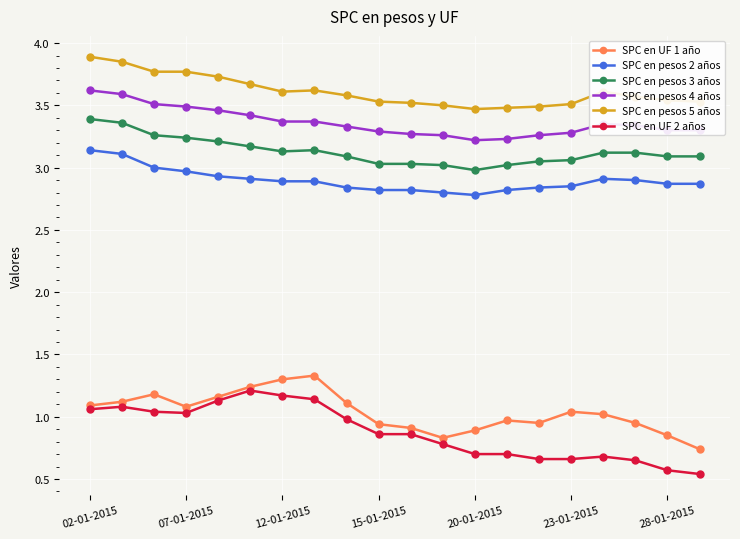

True or false: SPC en UF 1 año has more than 0 points higher than both neighbors.

True